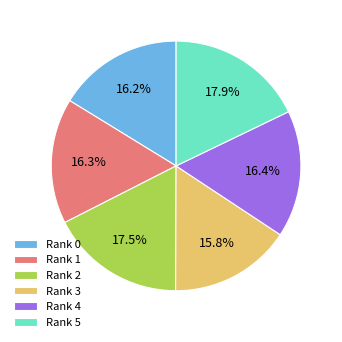

Count the number of slices in the pie.

6